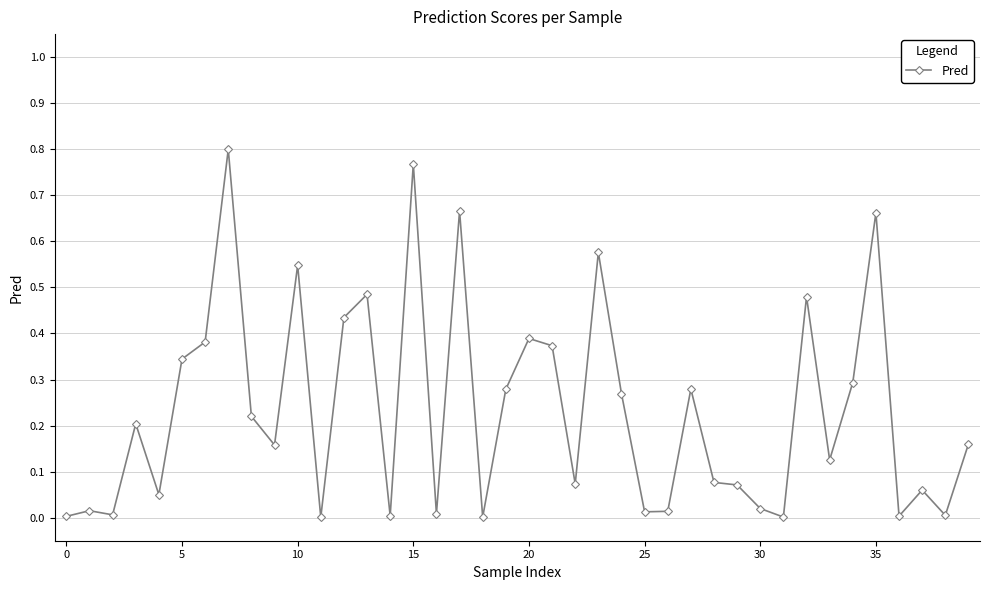

True or false: the data has more than 0 interior local peaks.

True